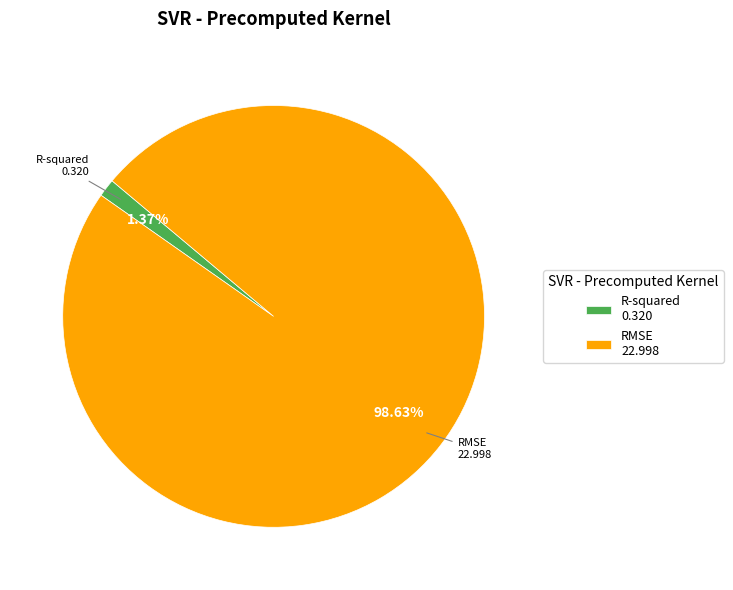

Which category has the smallest portion of the pie?

R-squared